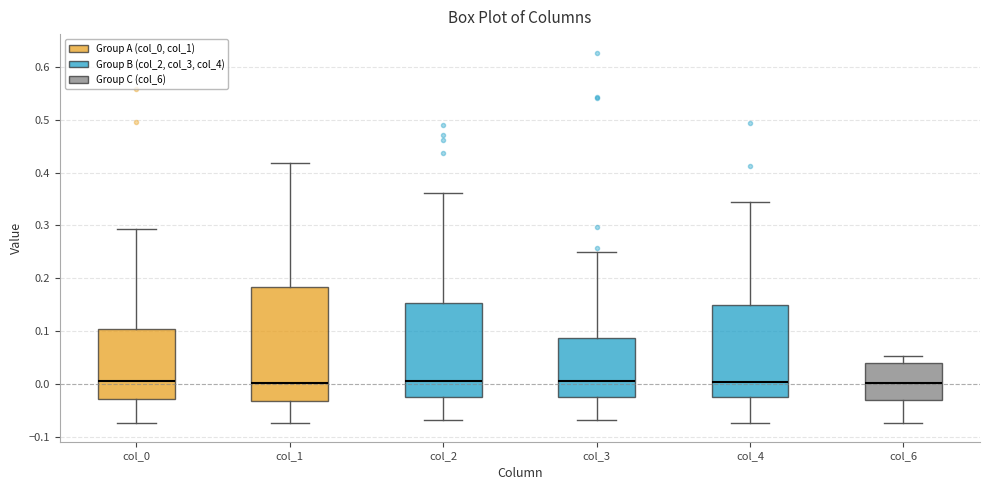

Where does the lower whisker of the box for col_2 end on the y-axis? The values are not printed on the chart, so give them approximately, as read against the axis.

-0.07